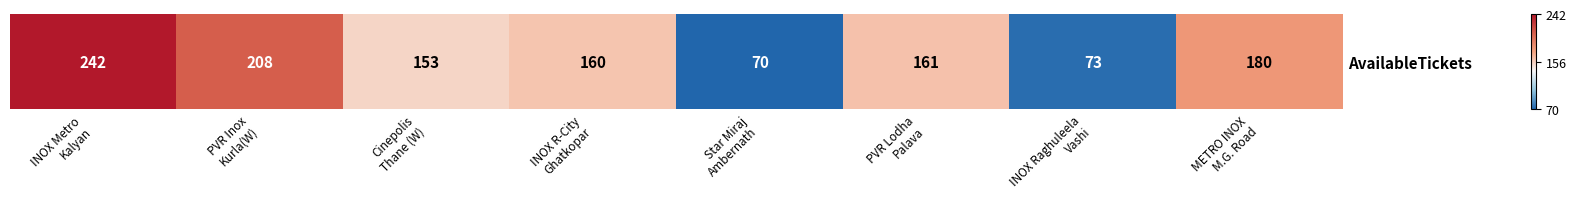

What is the ratio of the value at PVR Lodha
Palava to the value at METRO INOX
M.G. Road?

0.9